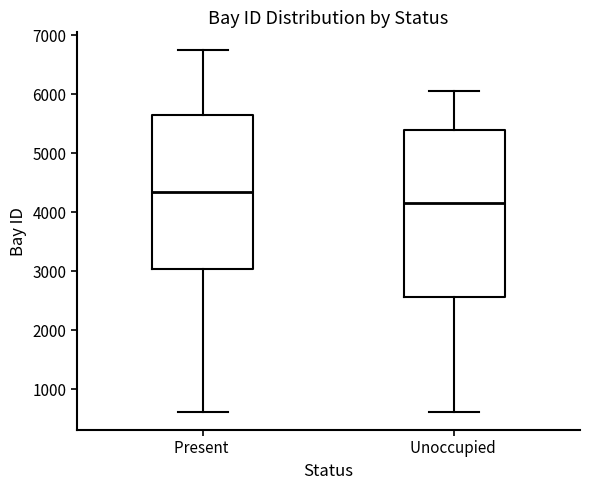

Where does the upper whisker of the box for Present end on the y-axis? The values are not printed on the chart, so give them approximately, as read against the axis.

6700